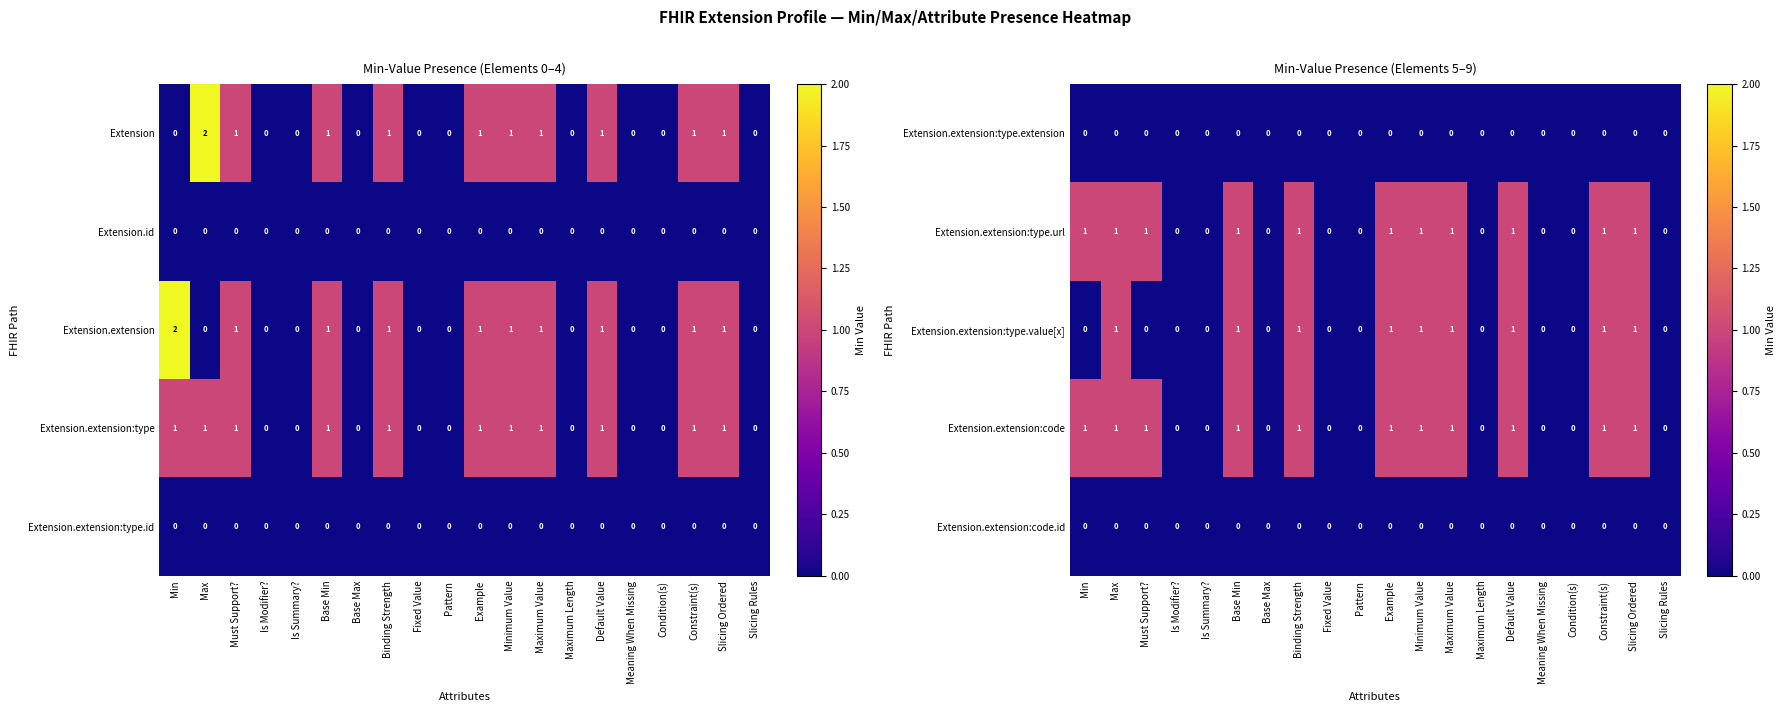

What is the spread (max minus min) of values at Base Min?

1